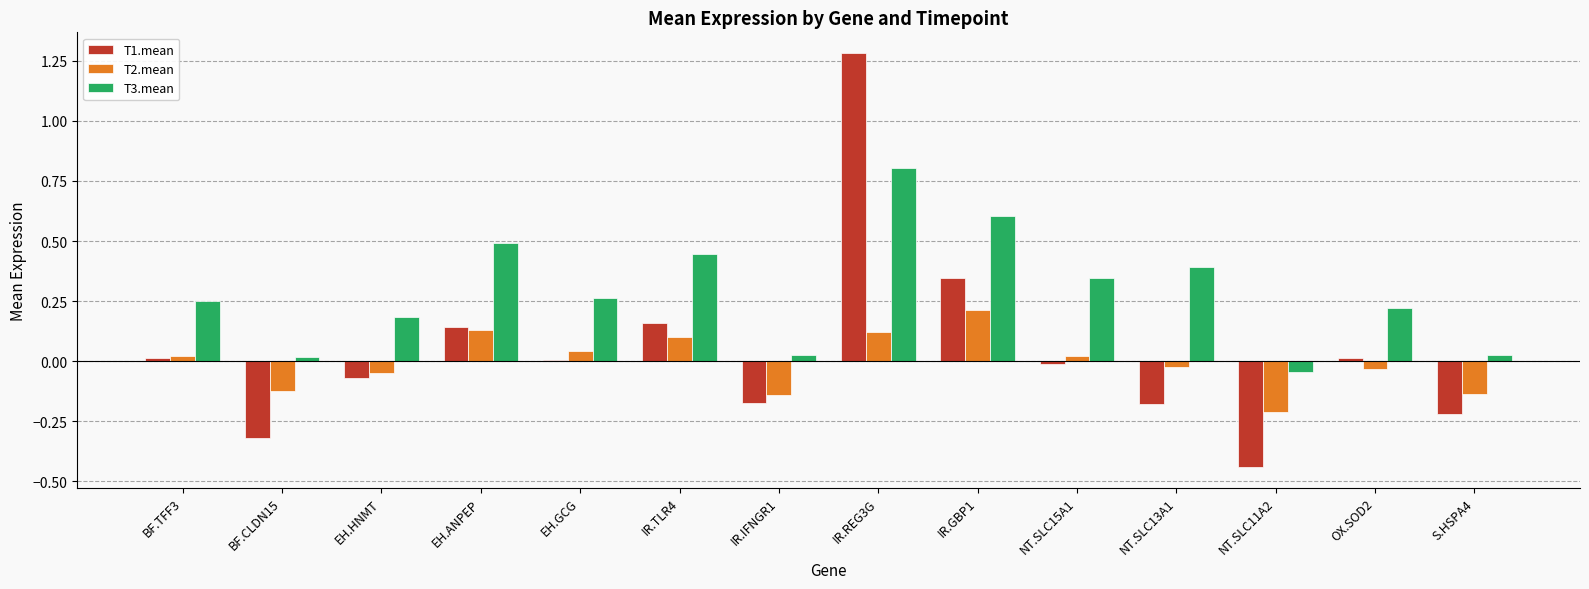

Are the bars grouped side by side (vs. stacked)?

Yes